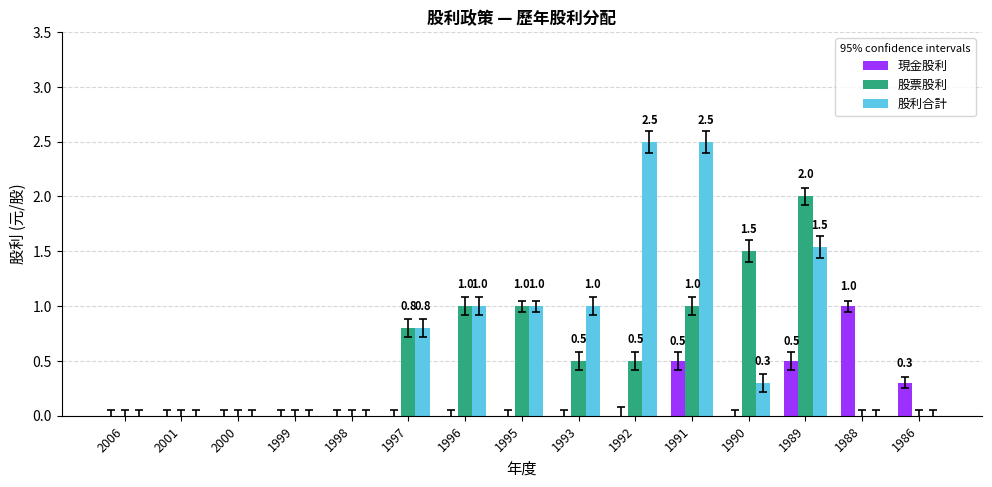

Between 2001 and 1992, which series saw the biggest shift?

股利合計